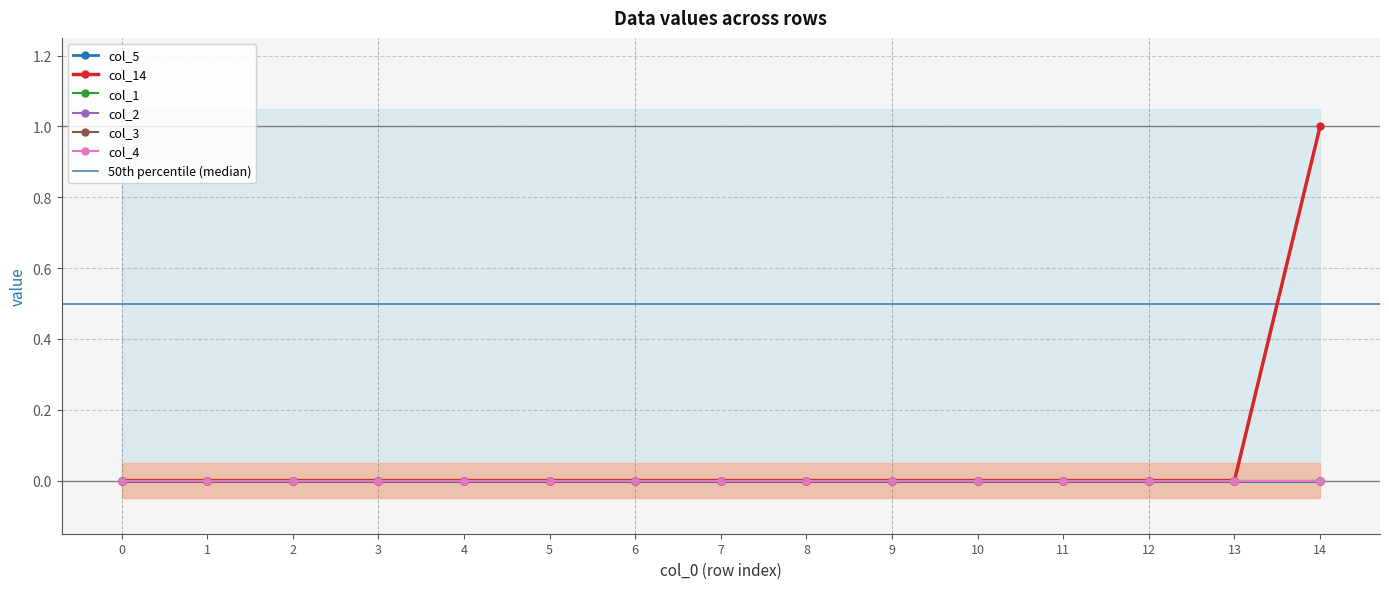

Which has a higher value, 14 or 2?

14